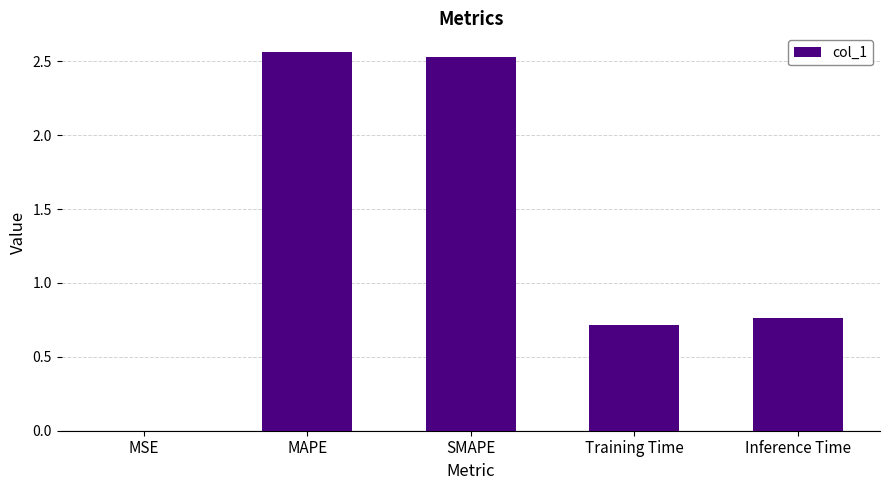

Is it true that the value at MSE is 0.0?

True